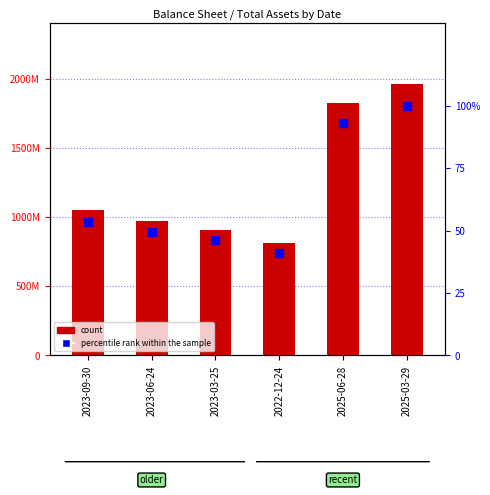

At how many categories does at least one series exceed 842821074?

5